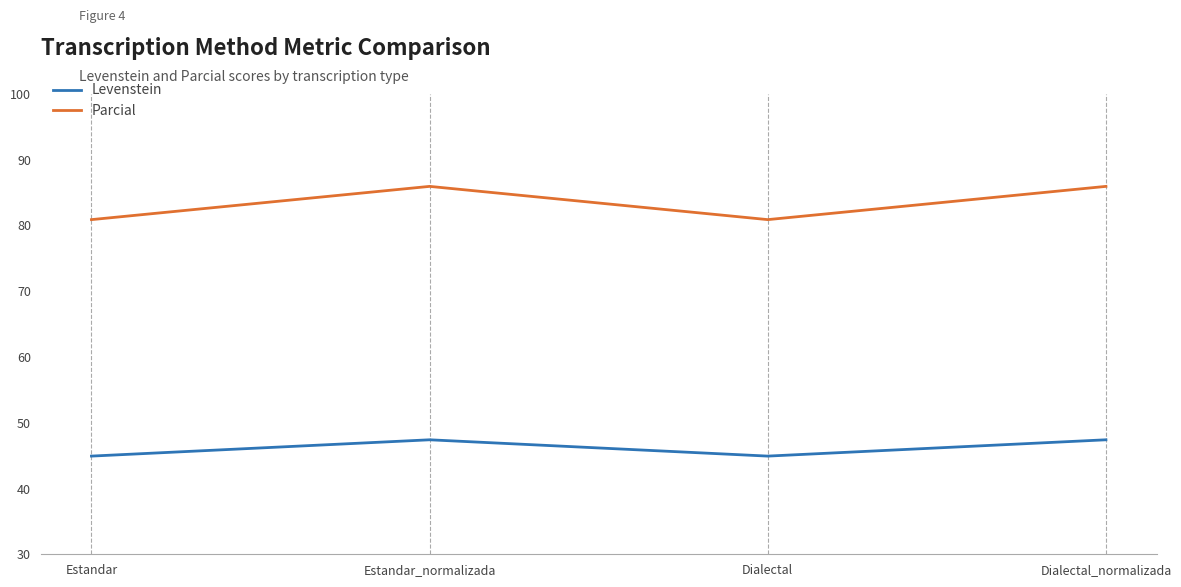

List the series in order of their peak value, highest first.

Parcial, Levenstein